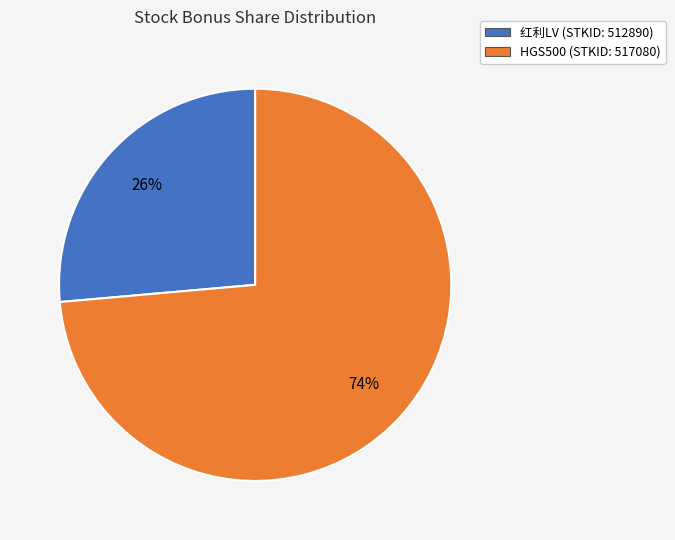

Is there a majority slice in this chart?

Yes